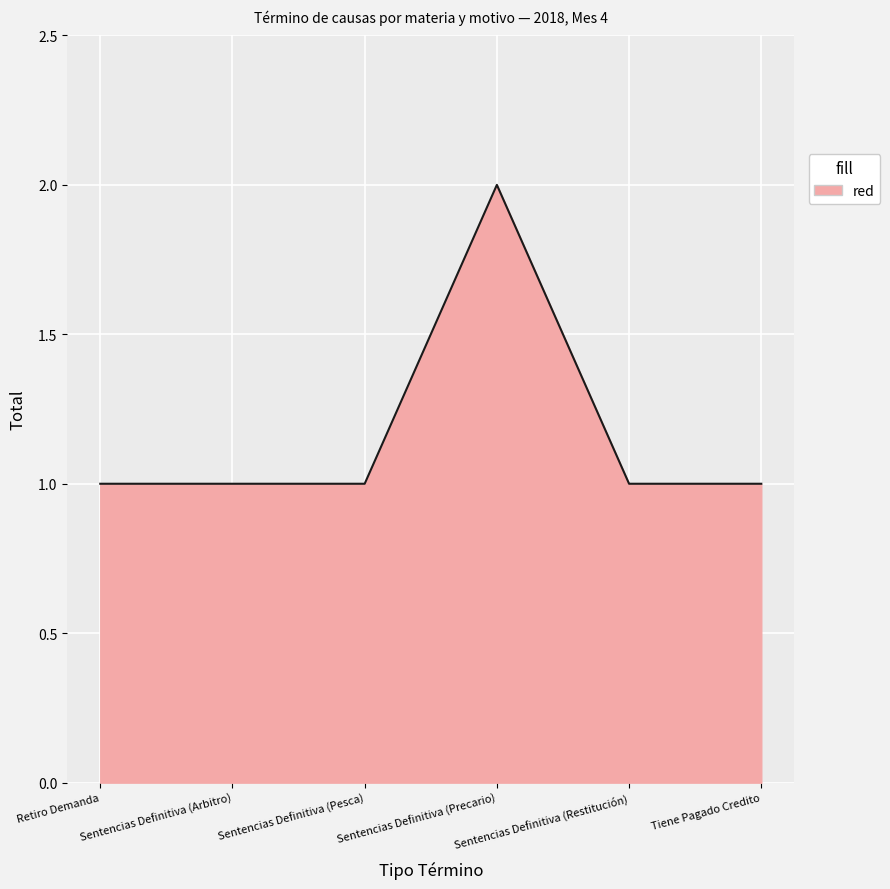

What is the sum of all values?

7